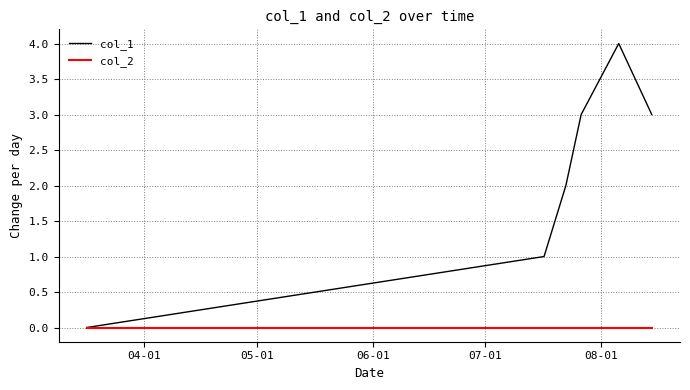

Which series has the largest range (max minus min)?

col_1